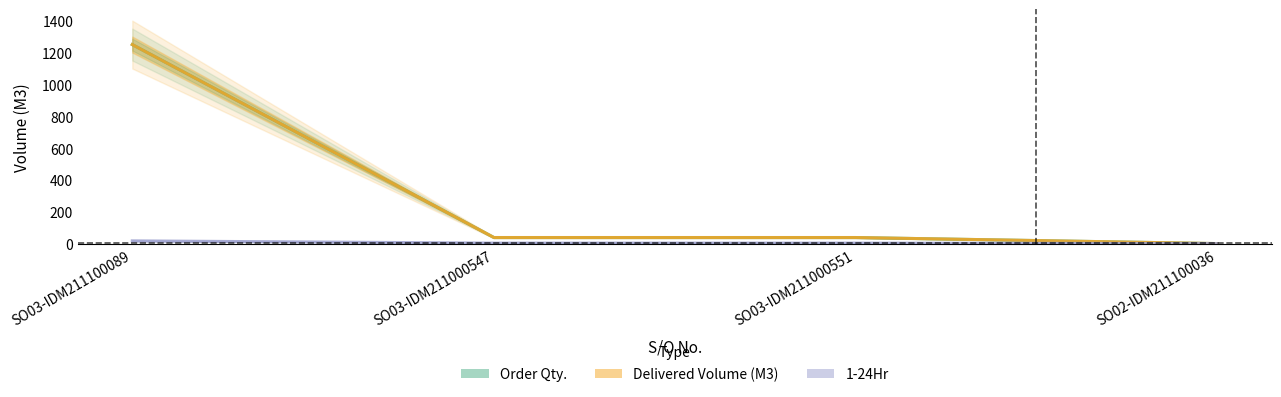

True or false: Delivered Volume (M3) and 1-24Hr intersect in this chart.

False